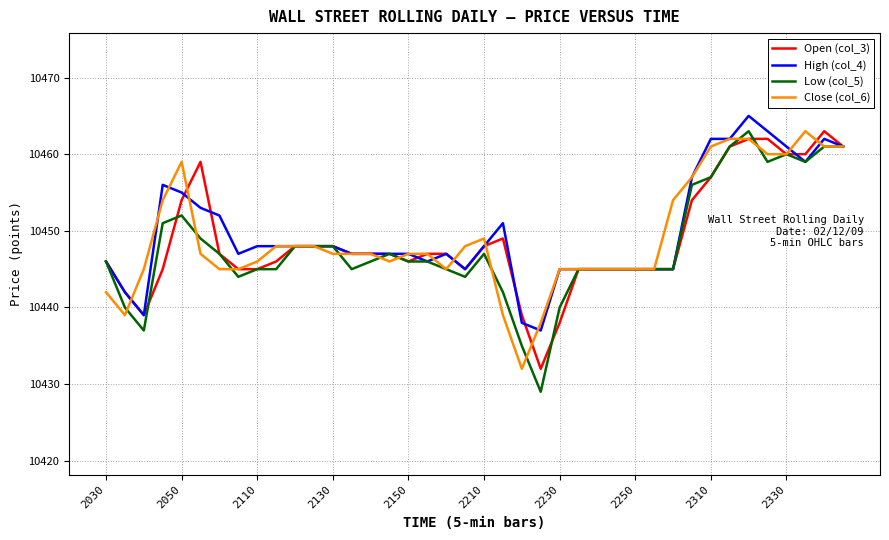

What is the lowest value of the Open (col_3) series?

10432